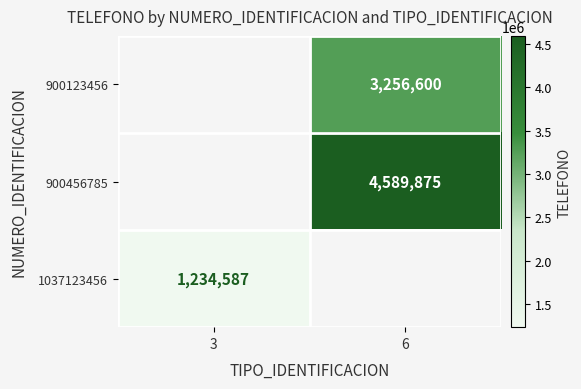

Is it true that 900123456 equals 2208195 at 6?

False